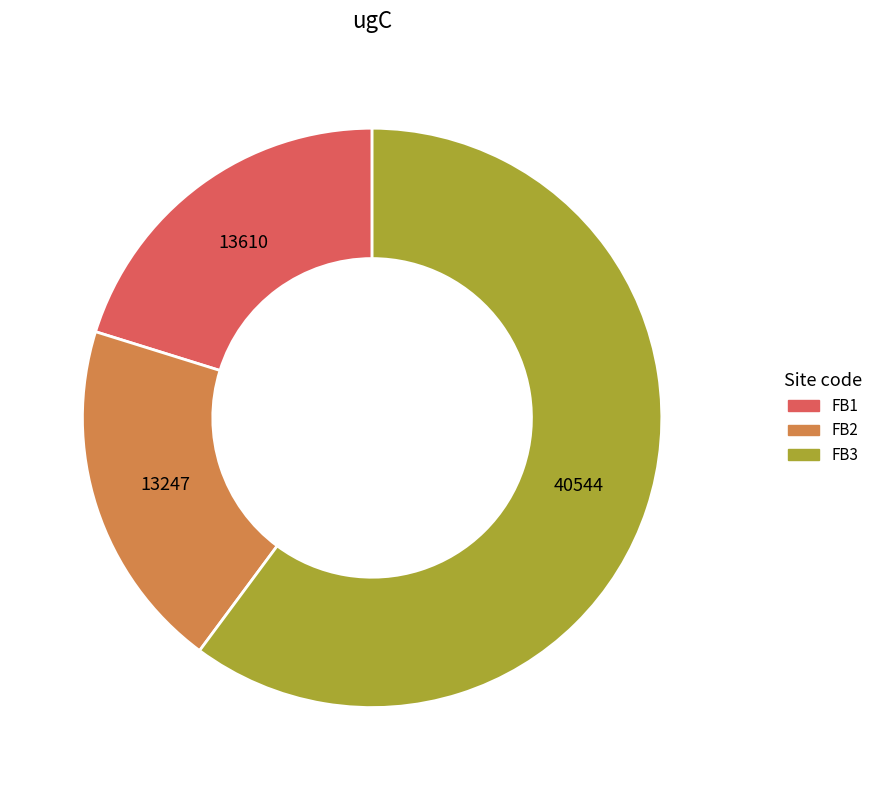

Is there any slice that represents more than half of the pie?

Yes